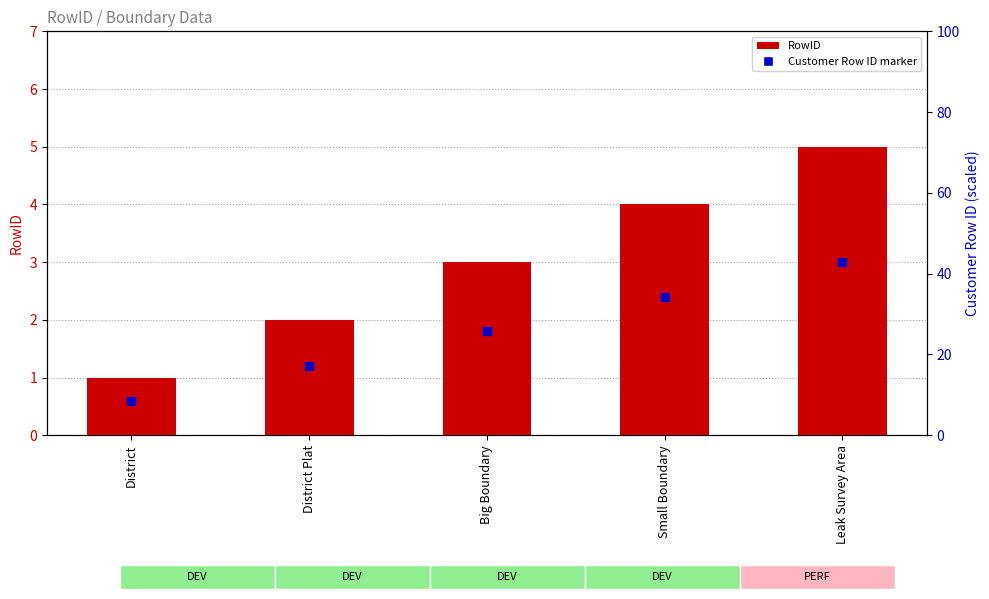

List the labels in order of value, smallest first.

District, District Plat, Big Boundary, Small Boundary, Leak Survey Area